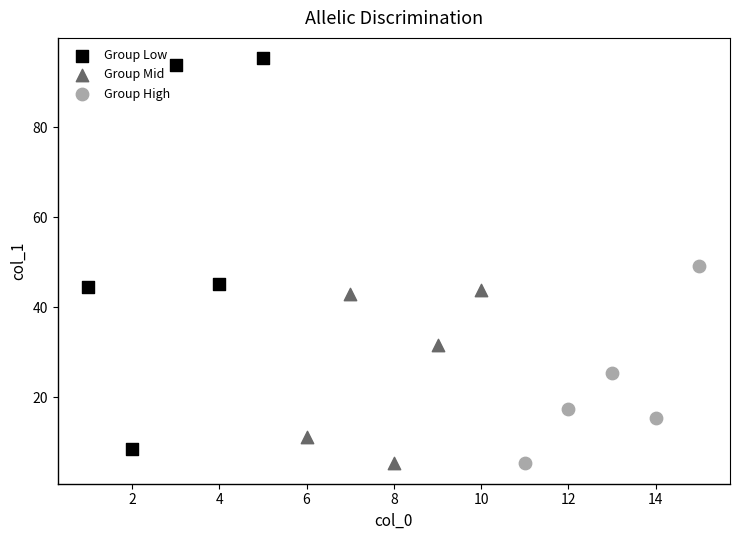

Which series has the largest Y range (max minus min)?

Group Low